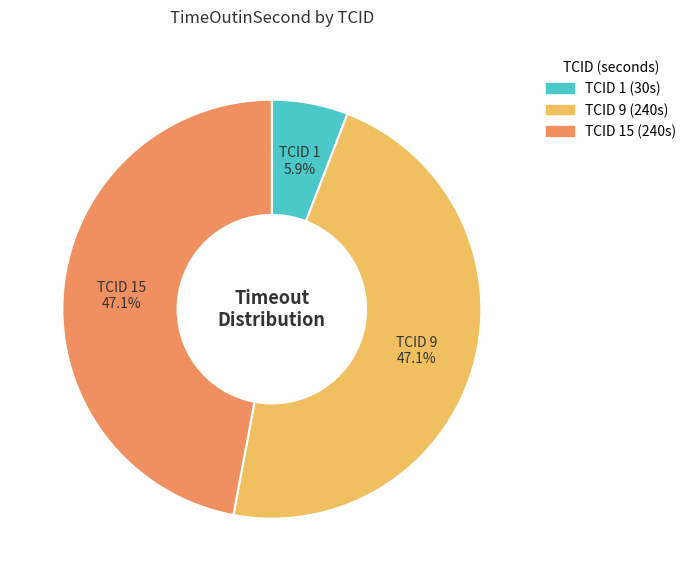

Does any single category account for the majority?

No